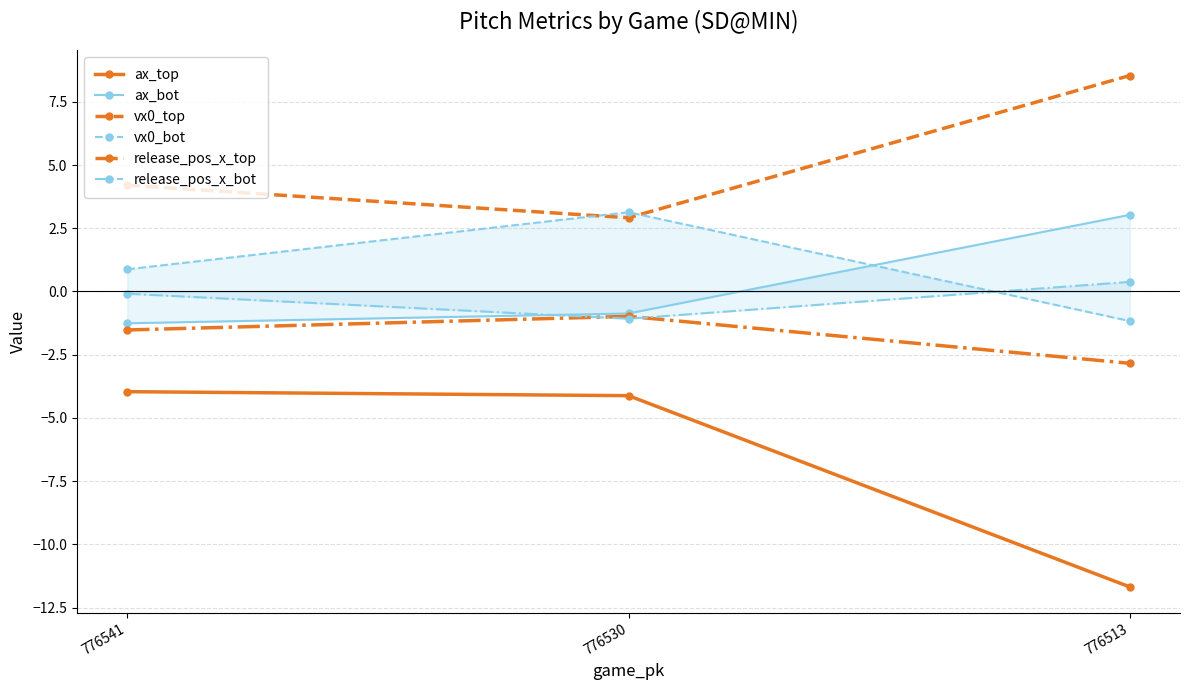

What is the maximum value for release_pos_x_bot?

0.4